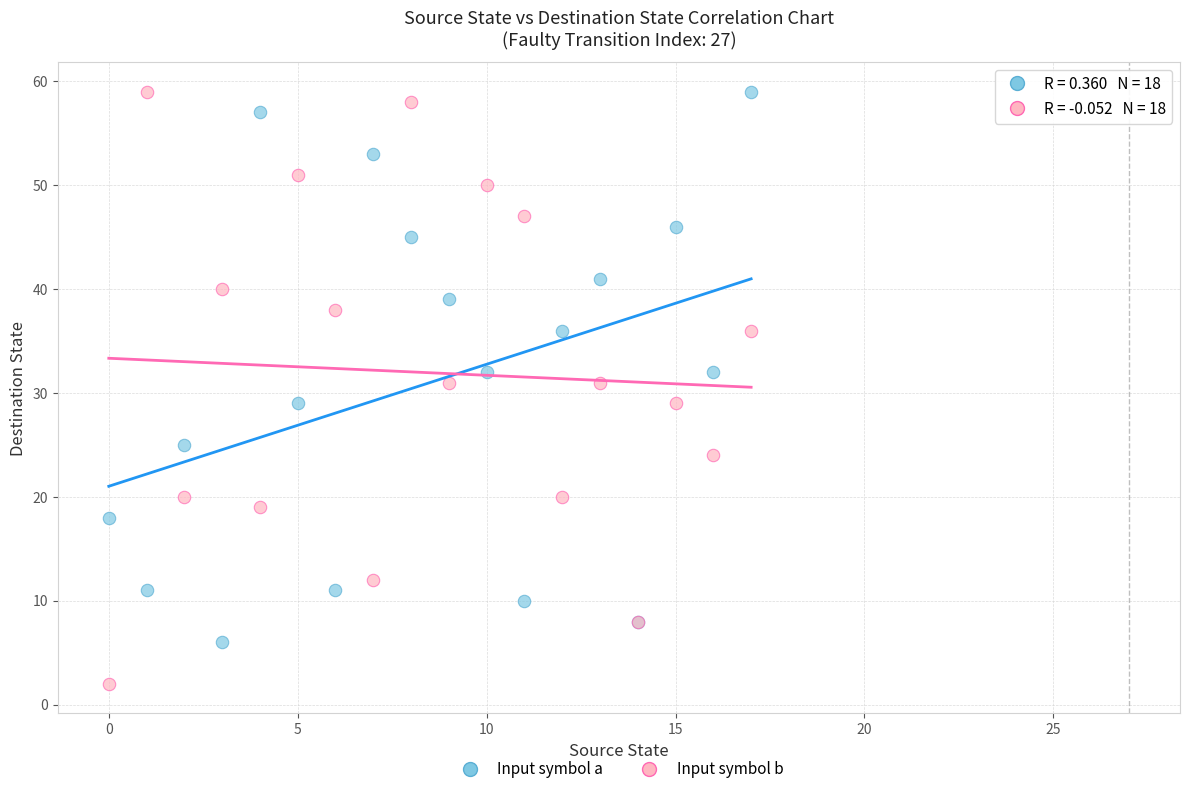

Which series has the largest Y range (max minus min)?

Input symbol b